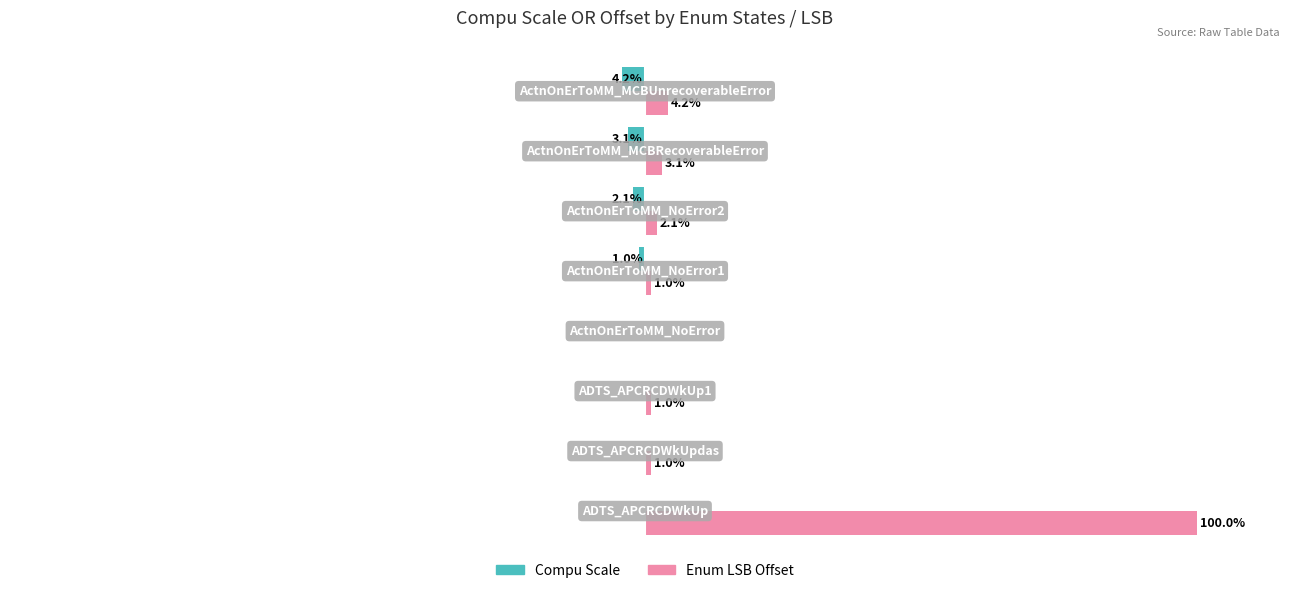

Which series has the largest total across all categories?

Enum LSB Offset